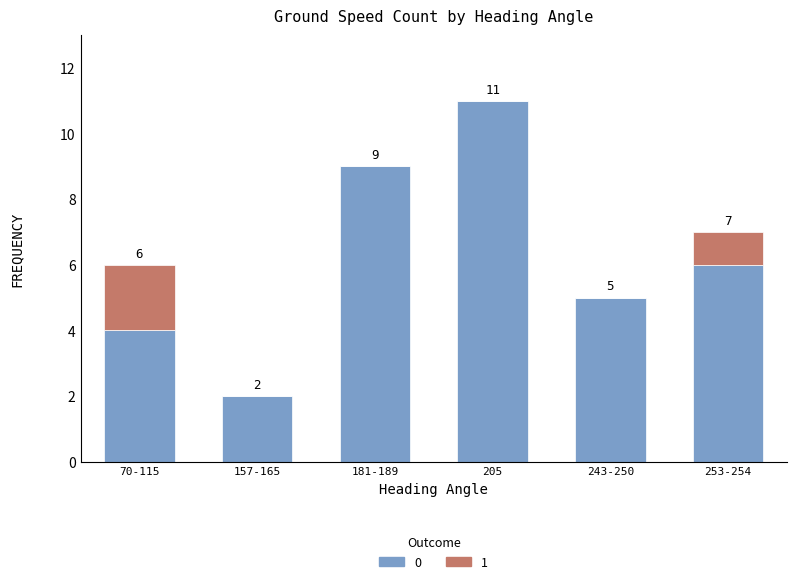

Reading left to right, what are the values for 0?

70-115=4	157-165=2	181-189=9	205=11	243-250=5	253-254=6